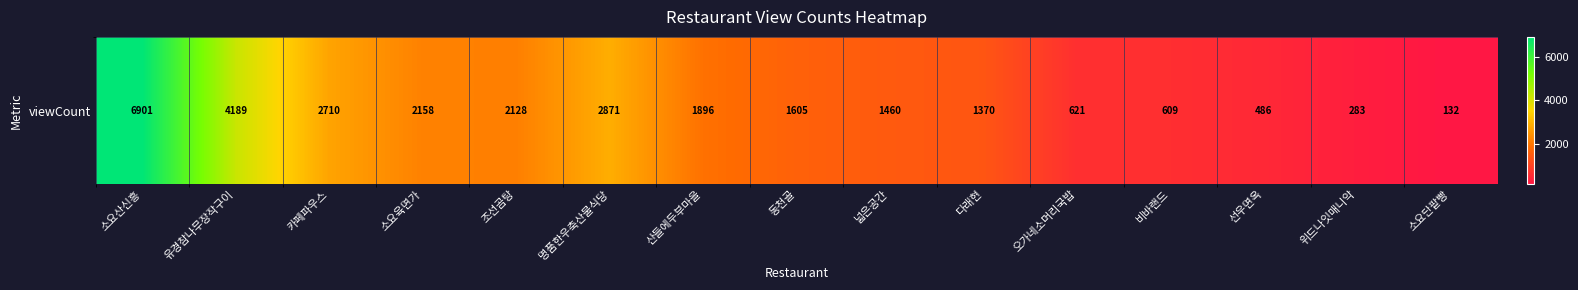

True or false: the data shows 234 at 소요단팥빵.

False